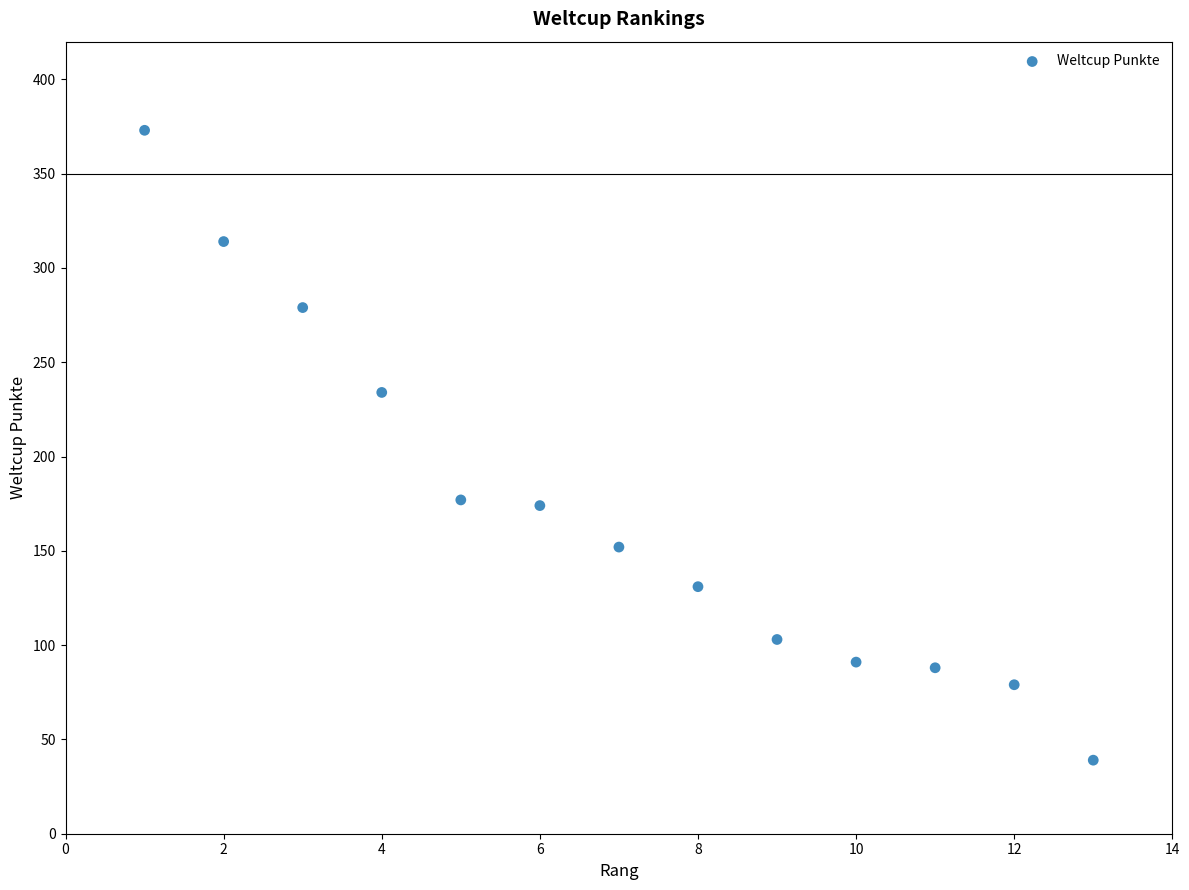

What is the range of X values (max minus min)?

12